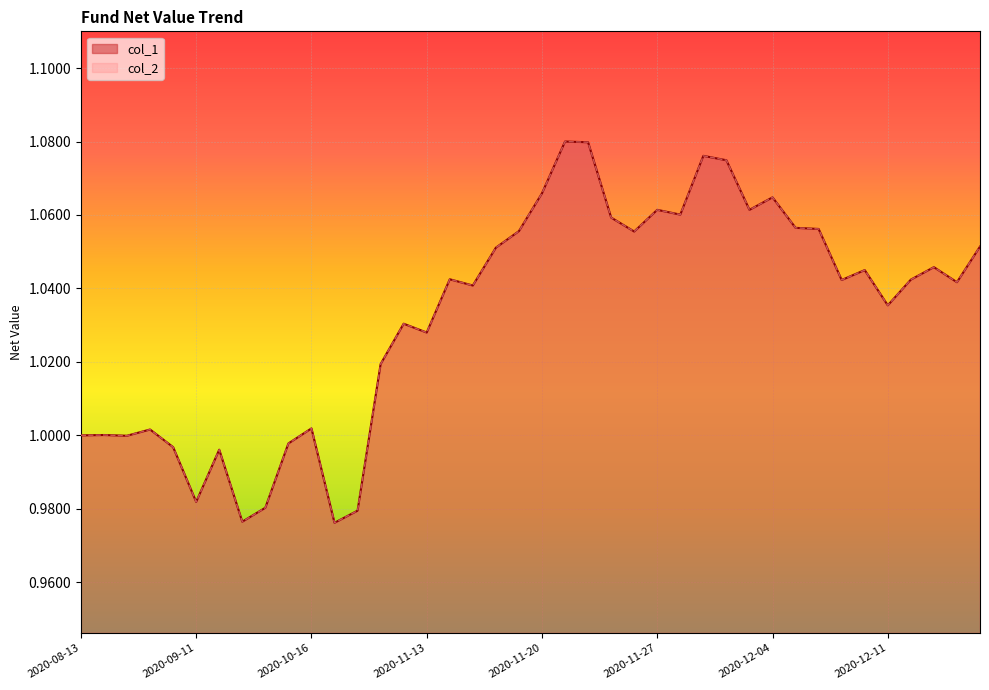

True or false: col_2 and col_1 intersect in this chart.

False